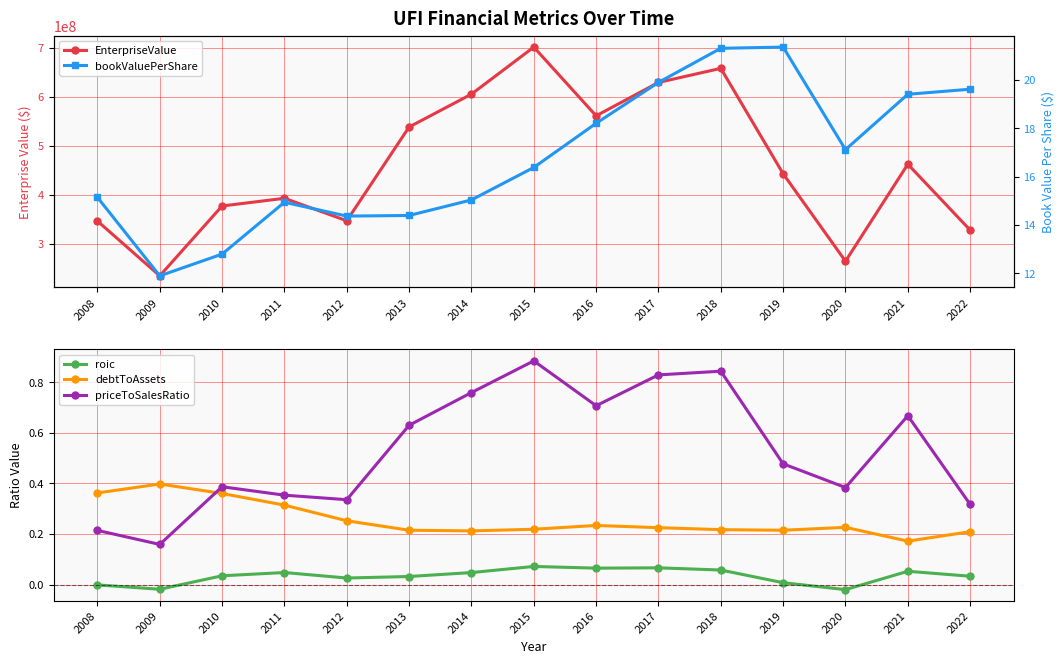

Is the value of roic at 2017 greater than the value of EnterpriseValue at 2016?

No